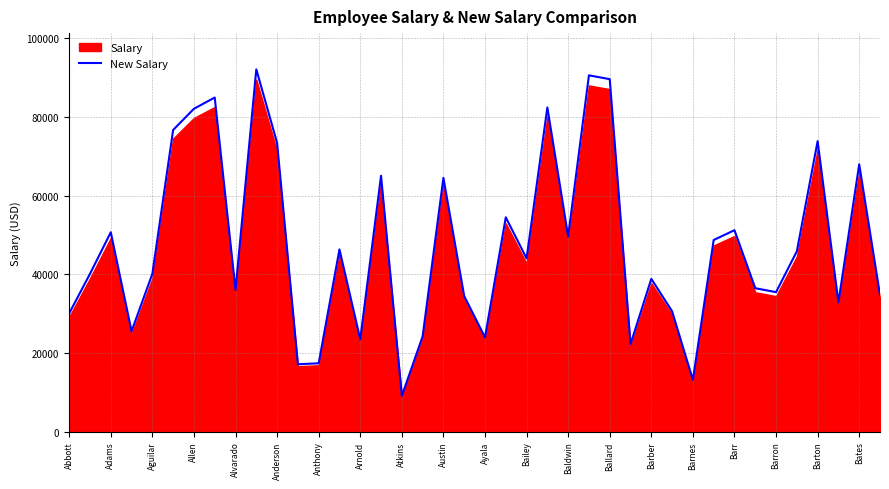

The value of New Salary at Bailey is 44045. True or false?

True